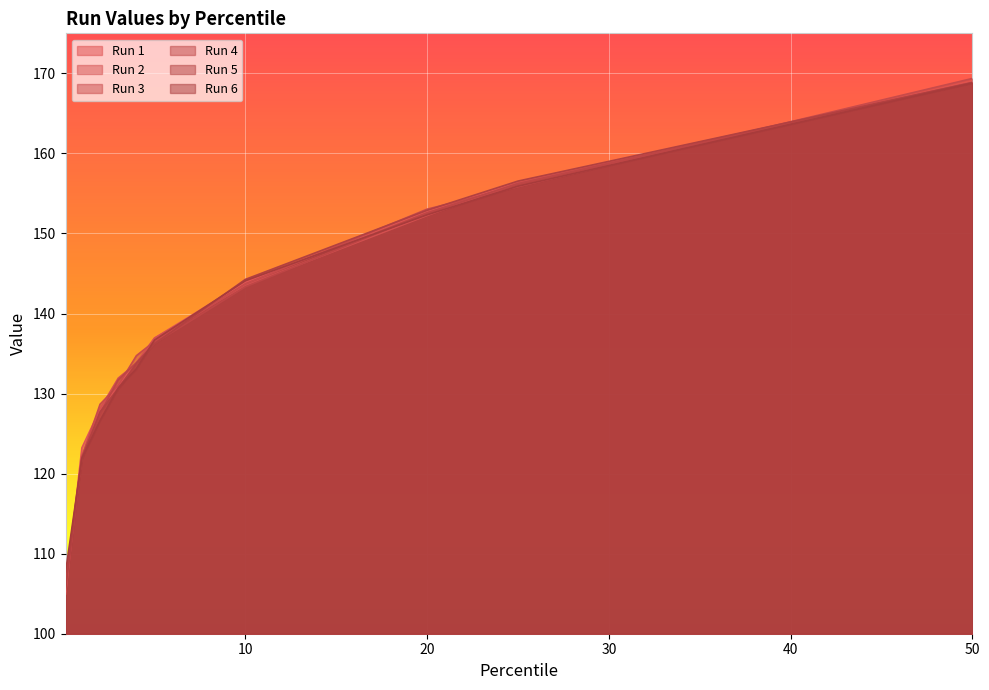

At which category is the sum across all series the highest?

50